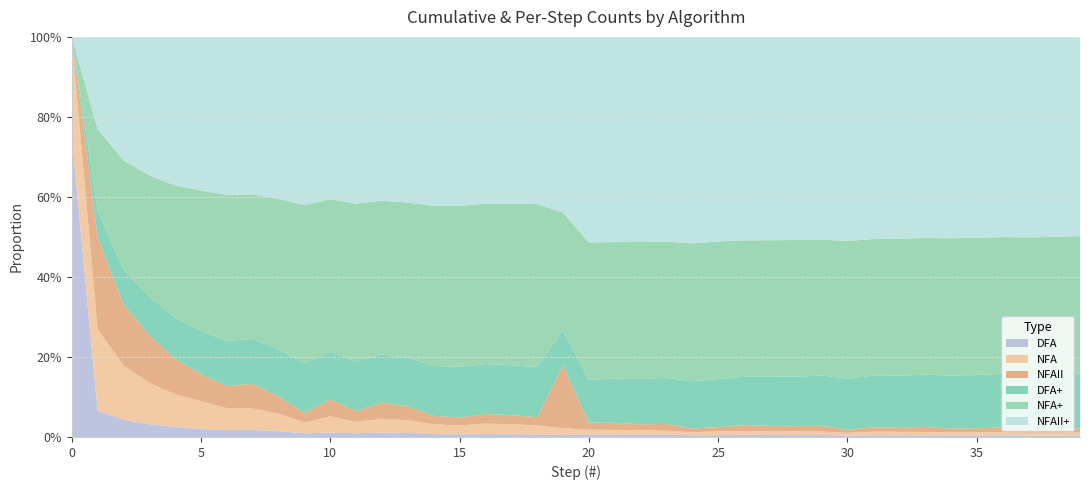

Reading right to left, extract all data points from this chart.

DFA: 39=2618919	38=2393195	37=2327761	36=2785509	35=2510860	34=2442124	33=2715569	32=2541777	31=2519264	30=2075023	29=2809522	28=2598506	27=2629725	26=2716471	25=2296544	24=2113443	23=2882161	22=2721573	21=2858447	20=2788811	19=2330161	18=2084028	17=2211898	16=2131154	15=1879918	14=1905731	13=2597005	12=2522565	11=1975067	10=2204092	9=1596865	8=2457130	7=2746488	6=2260523	5=2304049	4=2463433	3=2590103	2=2567291	1=2627023	0=1156609173
DFA+: 39=94799728	38=92180809	37=89787614	36=87459853	35=84674344	34=82163484	33=79721360	32=77005791	31=74464014	30=71944750	29=69869727	28=67060205	27=64461699	26=61831974	25=59115503	24=56818959	23=54705516	22=51823355	21=49101782	20=46243335	19=43454524	18=41124363	17=39040335	16=36828437	15=34697283	14=32817365	13=30911634	12=28314629	11=25792064	10=23816997	9=21612905	8=20016040	7=17558910	6=14812422	5=12551899	4=10247850	3=7784417	2=5194314	1=2627023	0=0
NFA: 39=5043930	38=4790292	37=4768681	36=5197913	35=4829915	34=4880342	33=4941275	32=5092256	31=5202418	30=3758933	29=4886047	28=4908255	27=4993802	26=4692739	25=4750071	24=3529912	23=4669629	22=5060738	21=4988102	20=4964688	19=8237658	18=7380396	17=7703069	16=7863055	15=5909898	14=6378453	13=7966012	12=8212145	11=5882585	10=8092680	9=4627006	8=7441027	7=8320203	6=7175686	5=8097186	4=8091179	3=8318103	2=8043455	1=8159018	0=376598552
NFA+: 39=237848752	38=232804822	37=228014530	36=223245849	35=218047936	34=213218021	33=208337679	32=203396404	31=198304148	30=193101730	29=189342797	28=184456750	27=179548495	26=174554693	25=169861954	24=165111883	23=161581971	22=156912342	21=151851604	20=146863502	19=141898814	18=133661156	17=126280760	16=118577691	15=110714636	14=104804738	13=98426285	12=90460273	11=82248128	10=76365543	9=68272863	8=63645857	7=56204830	6=47884627	5=40708941	4=32611755	3=24520576	2=16202473	1=8159018	0=0
NFAII: 39=7262731	38=5734304	37=5229130	36=7395401	35=6476306	34=5892190	33=7650543	32=6199256	31=6428281	30=4256305	29=7911683	28=7003391	27=7032210	26=7701271	25=5247442	24=4312133	23=8021543	22=6867117	21=7908981	20=7540983	19=75615130	18=6769565	17=7039109	16=7098843	15=5630147	14=5510684	13=8694807	12=9512750	11=5611238	10=8530917	9=4044088	8=7223409	7=9634015	6=7234515	5=7799419	4=8769248	3=9651427	2=9087719	1=9244704	0=4947278
NFAII+: 39=344772935	38=337510204	37=331775900	36=326546770	35=319151369	34=312675063	33=306782873	32=299132330	31=292933074	30=286504793	29=282248488	28=274336805	27=267333414	26=260301204	25=252599933	24=247352491	23=243040358	22=235018815	21=228151698	20=220242717	19=212701734	18=137086604	17=130317039	16=123277930	15=116179087	14=110548940	13=105038256	12=96343449	11=86830699	10=81219461	9=72688544	8=68644456	7=61421047	6=51787032	5=44552517	4=36753098	3=27983850	2=18332423	1=9244704	0=0